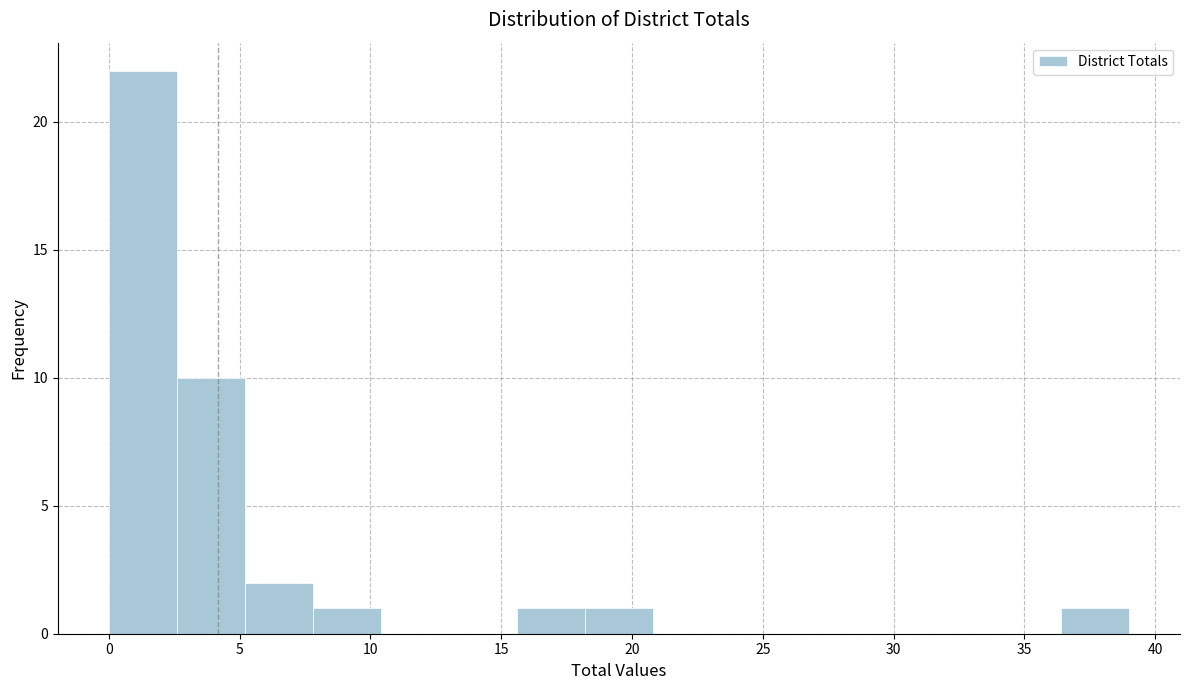

How tall is the bar that spans 36.4 to 39.0 on the x-axis? Neither the bar edges nor the heights are printed on the chart, so give them approximately, as read against the axes.

1